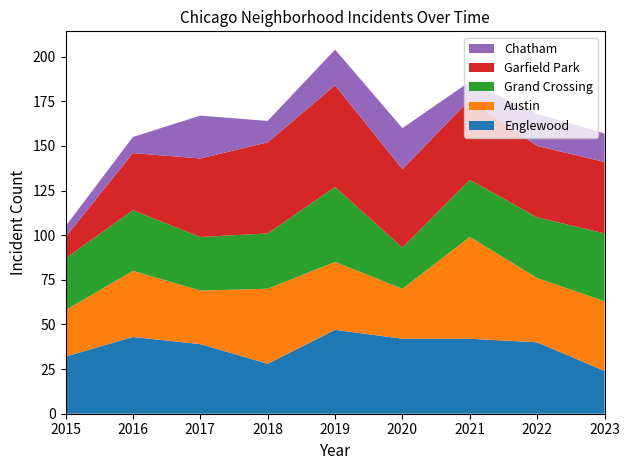

Reading right to left, what are all the values shown in this chart?

Englewood: 2023=24	2022=40	2021=42	2020=42	2019=47	2018=28	2017=39	2016=43	2015=32
Austin: 2023=39	2022=36	2021=57	2020=28	2019=38	2018=42	2017=30	2016=37	2015=26
Grand Crossing: 2023=38	2022=34	2021=32	2020=23	2019=42	2018=31	2017=30	2016=34	2015=29
Garfield Park: 2023=40	2022=40	2021=45	2020=44	2019=57	2018=51	2017=44	2016=32	2015=12
Chatham: 2023=16	2022=18	2021=10	2020=23	2019=20	2018=12	2017=24	2016=9	2015=6